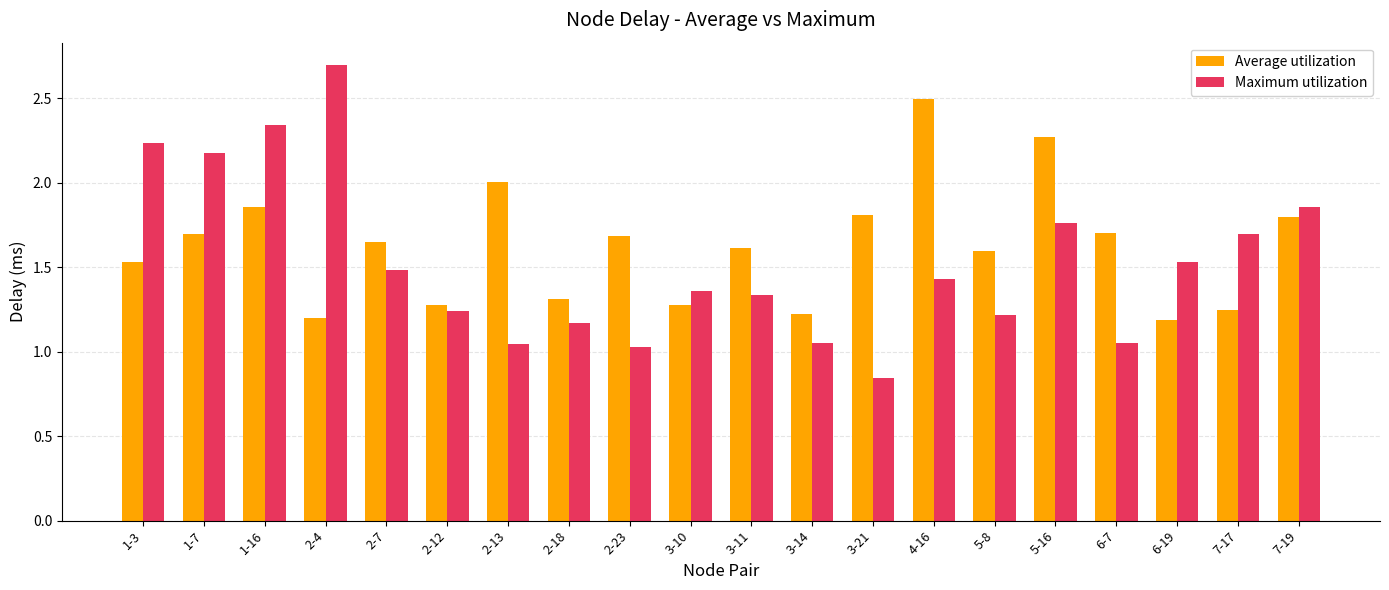

At which category is the sum across all series the highest?

1-16